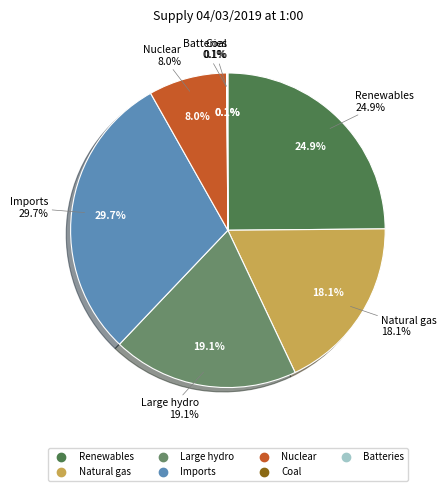

The Coal slice represents 7% of the pie. True or false?

False